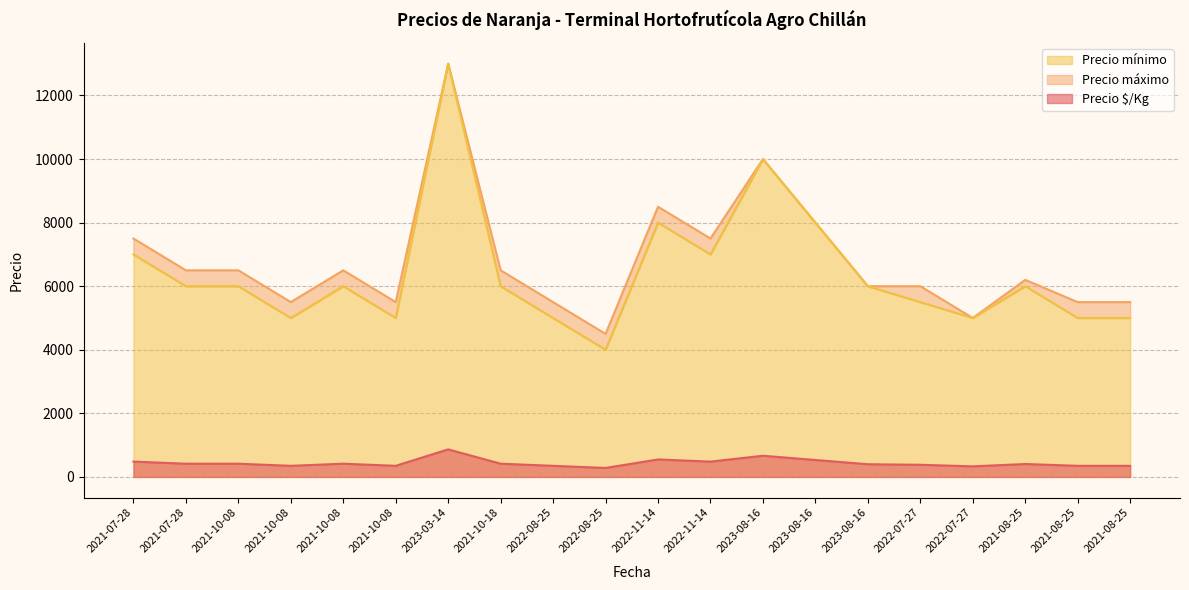

True or false: Precio $/Kg and Precio máximo cross at least once.

False